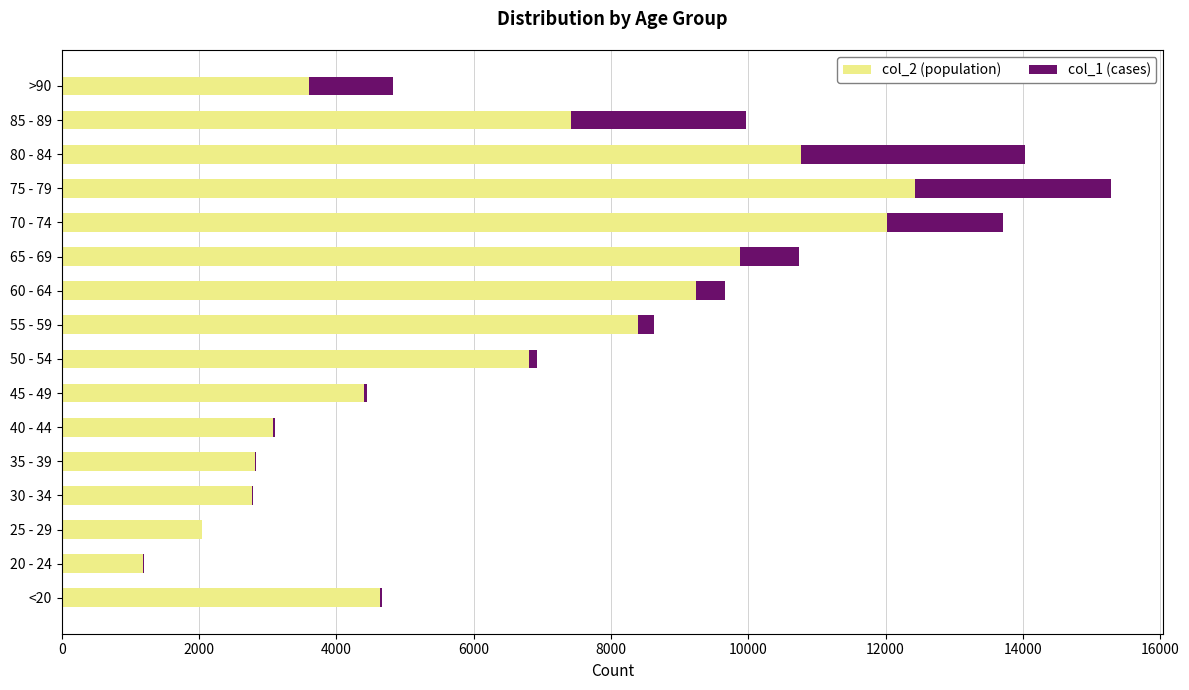

At which label does col_2 (population) reach its peak?

75 - 79